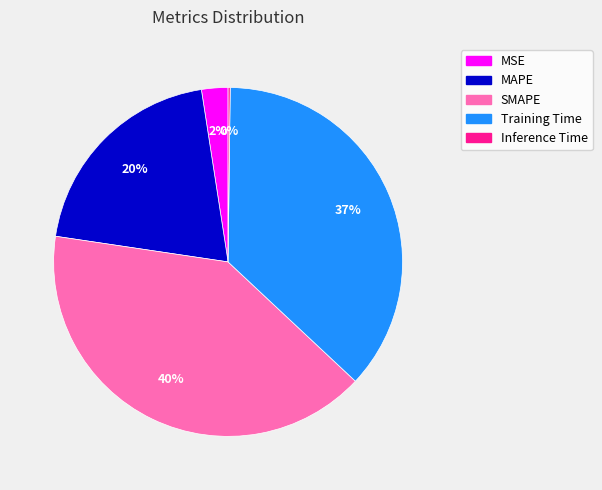

True or false: Training Time accounts for 29% of the total.

False